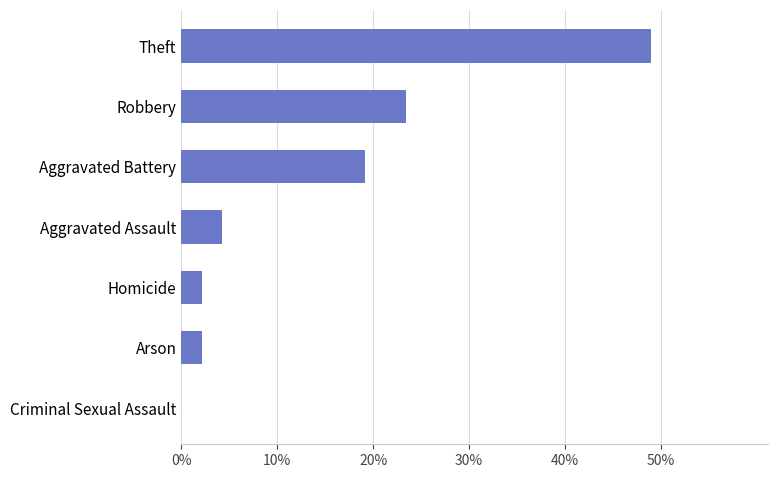

Are the bars horizontal?

Yes